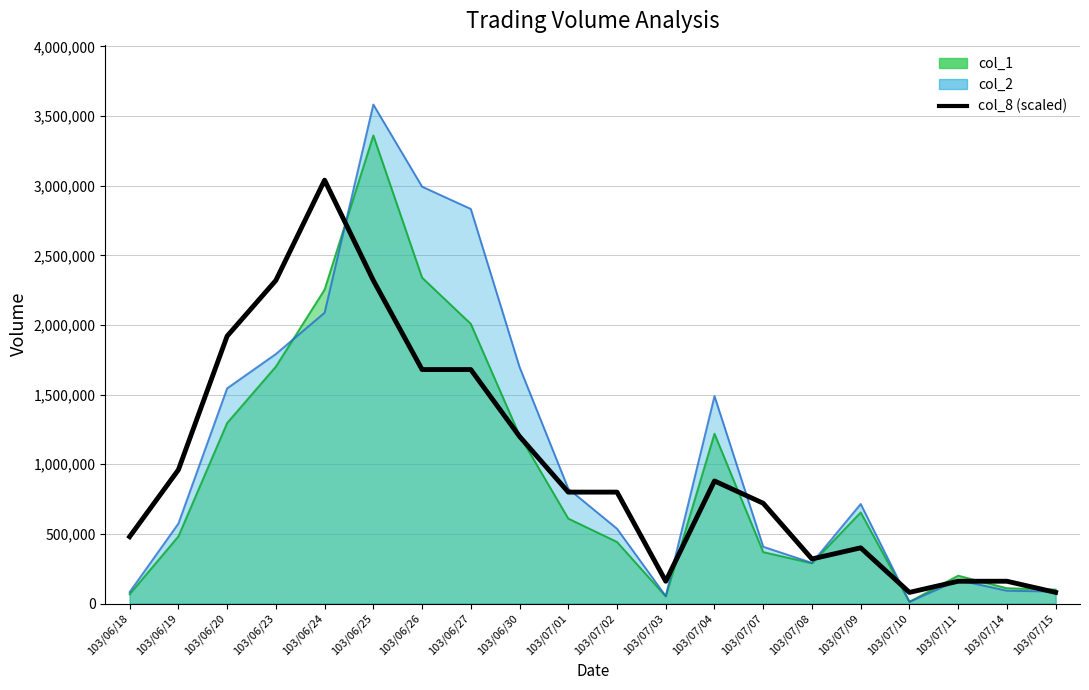

What position from the left is 103/06/23?

4